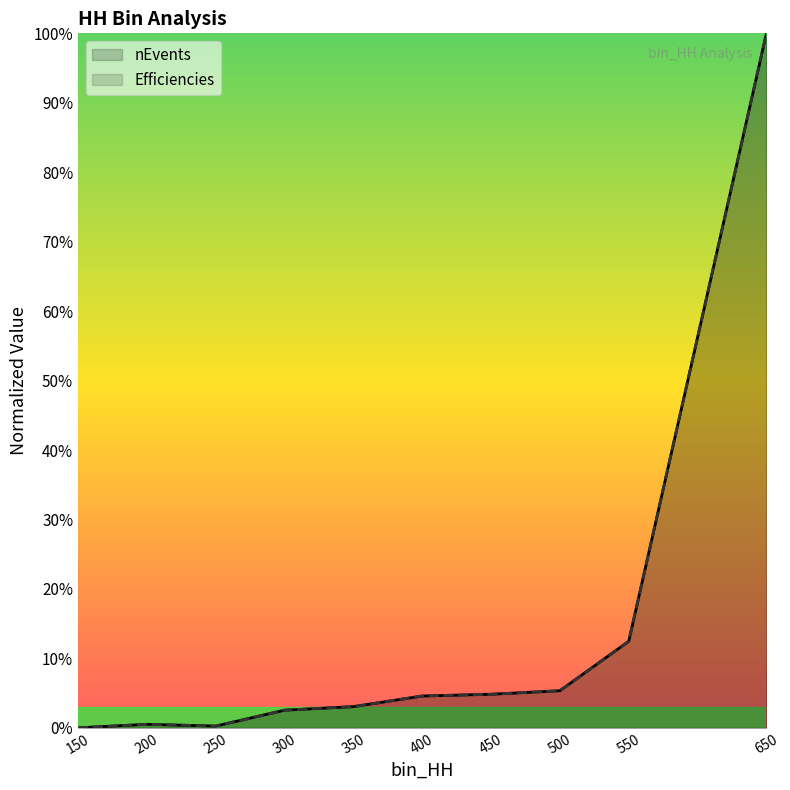

What is the sum of all Efficiencies values?

1.3